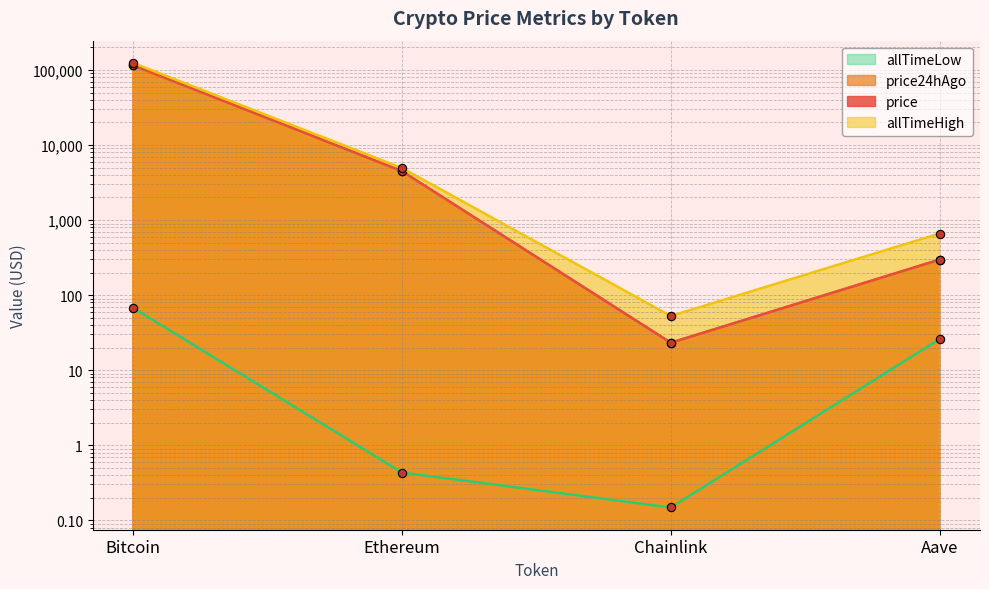

What is the difference between the maximum and minimum values in the price24hAgo series?

115741.7